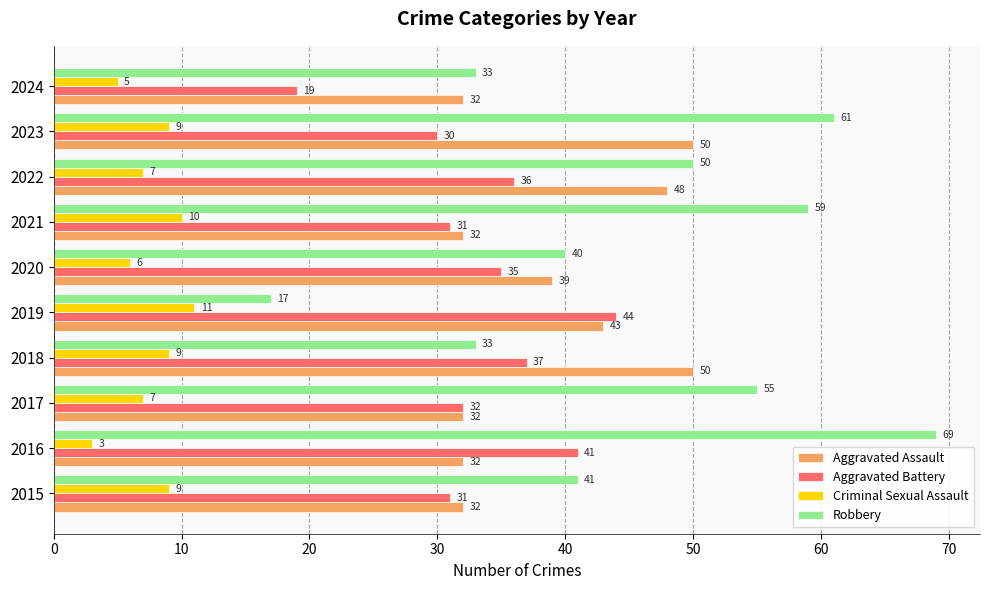

List the series in order of their peak value, lowest first.

Criminal Sexual Assault, Aggravated Battery, Aggravated Assault, Robbery